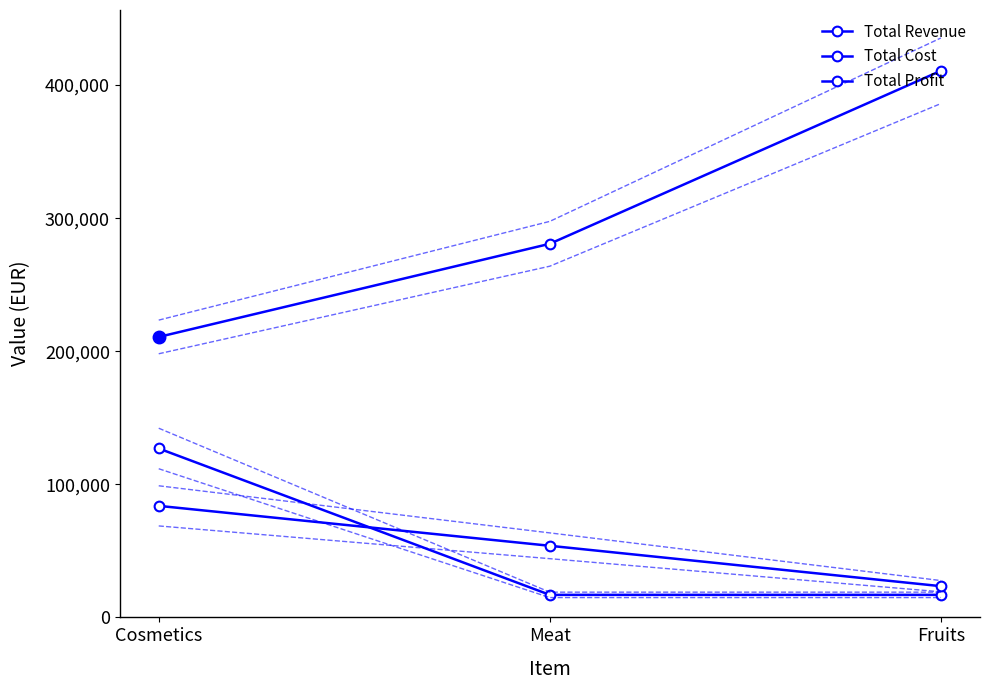

Is this an area chart (filled region under the line)?

No